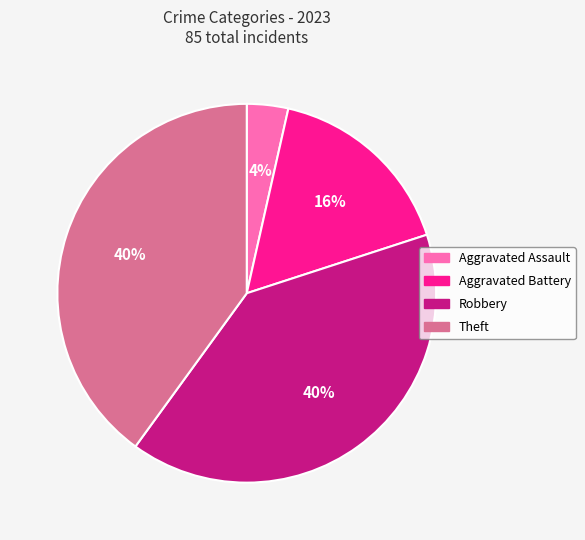

Do Aggravated Assault and Theft together represent more than half of the pie?

No